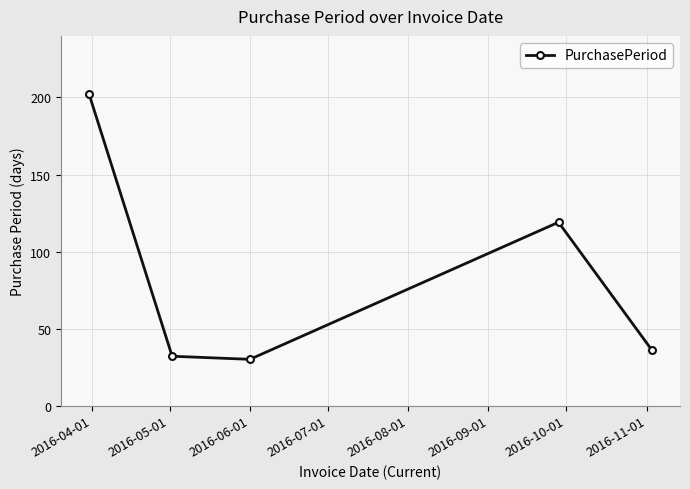

What is the greatest value displayed?

202